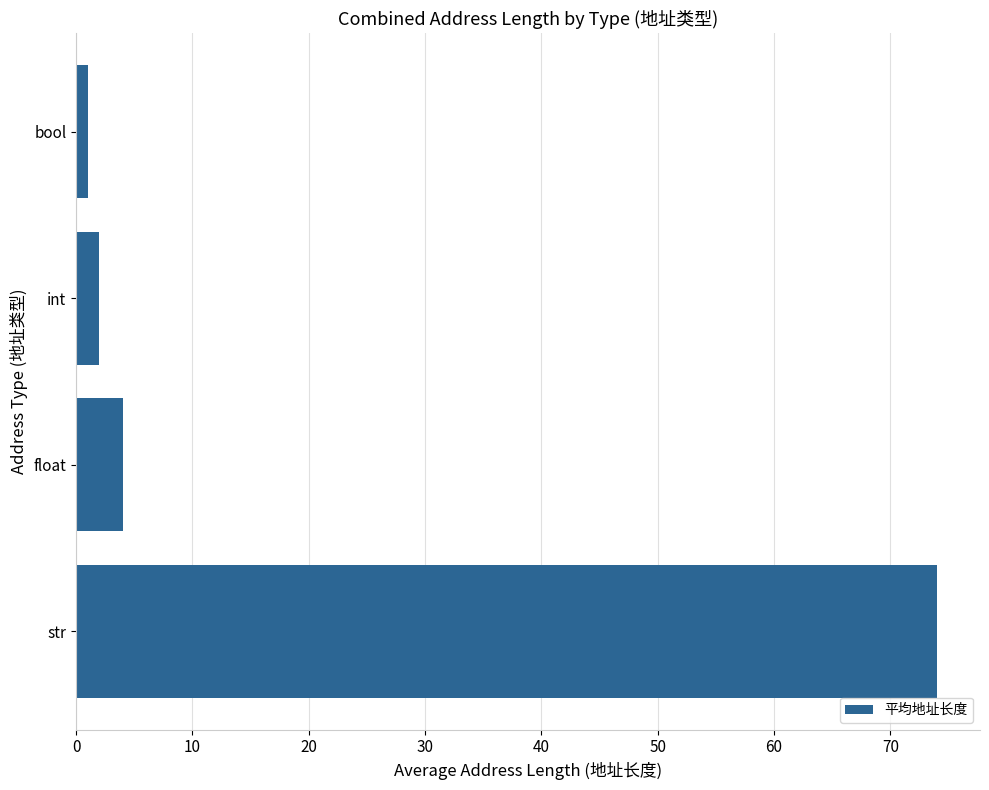

What is the minimum value shown in the chart?

1